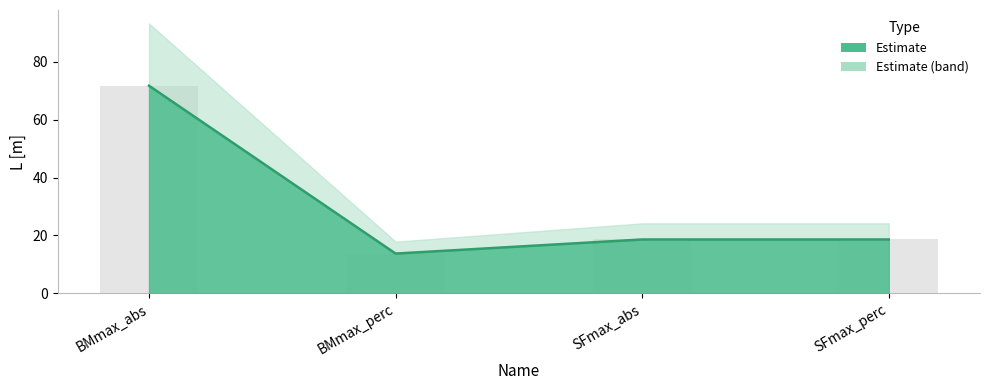

What is the change in value from BMmax_perc to SFmax_perc?

+4.9